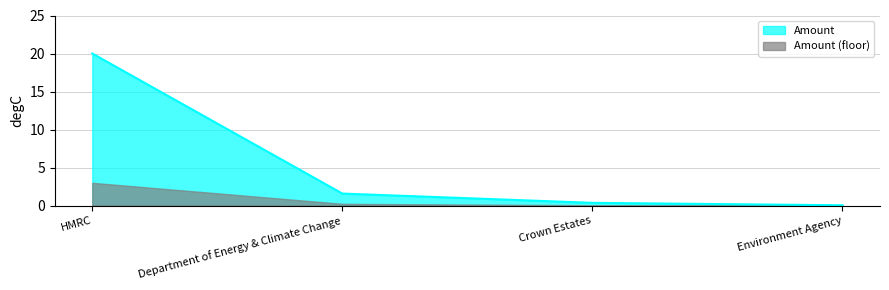

True or false: there are more than 0 points higher than both neighbors.

False